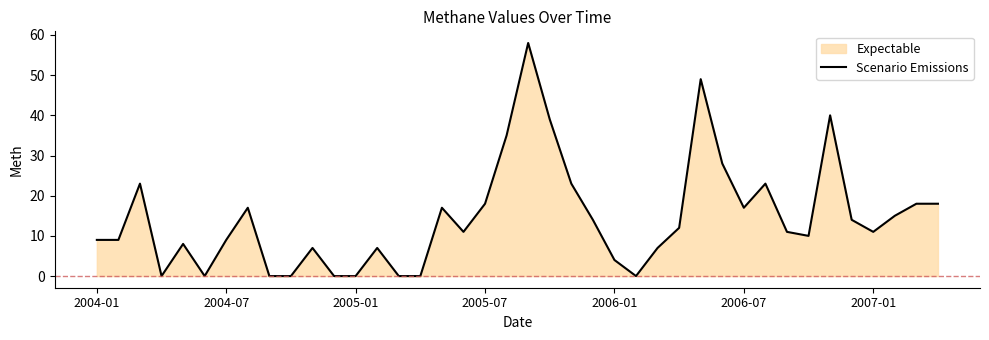

What is the difference between the maximum and minimum values?

58